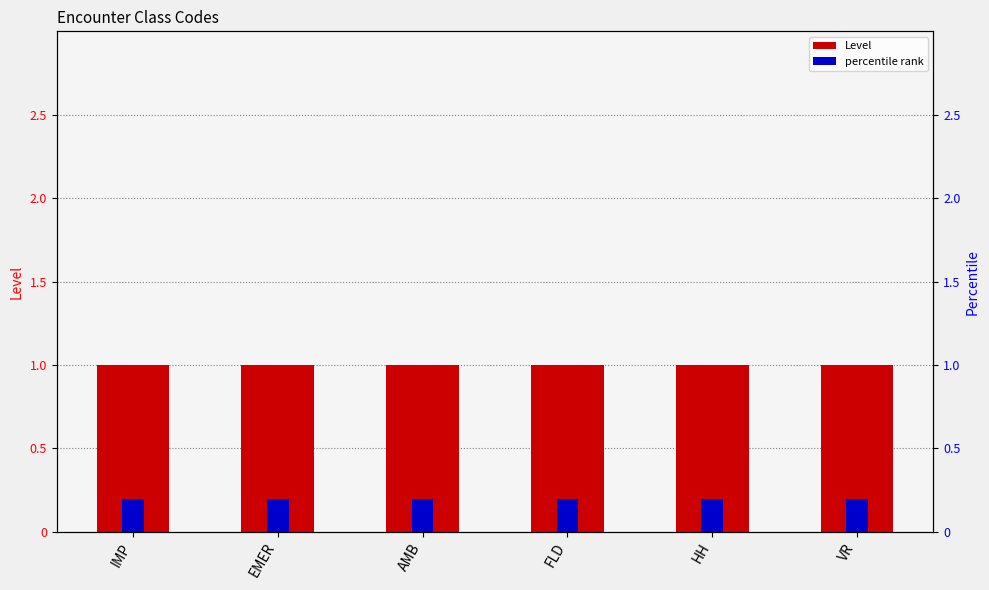

What is the average value of the percentile rank series?

0.2